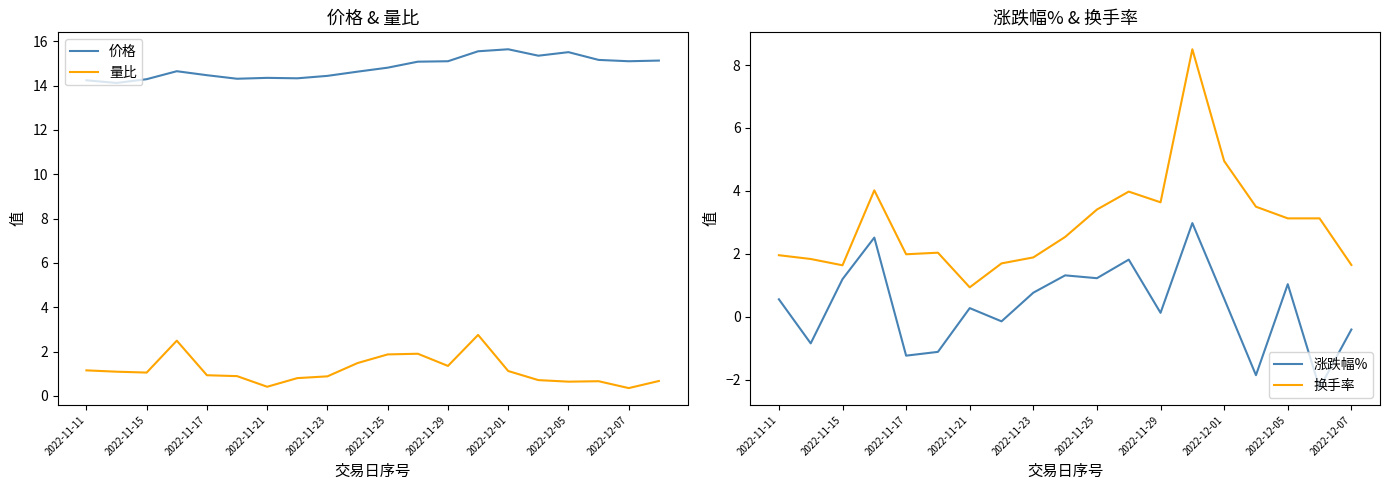

At which label is 价格 closest to 14?

2022-11-14